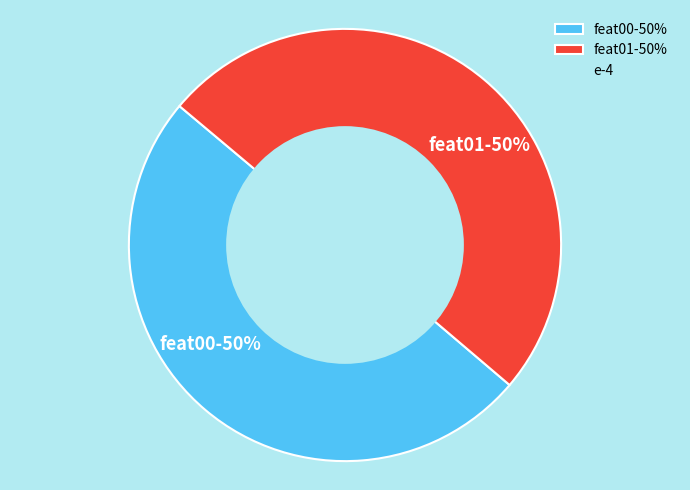

Combined, do feat01-50% and feat00-50% account for over 50%?

Yes